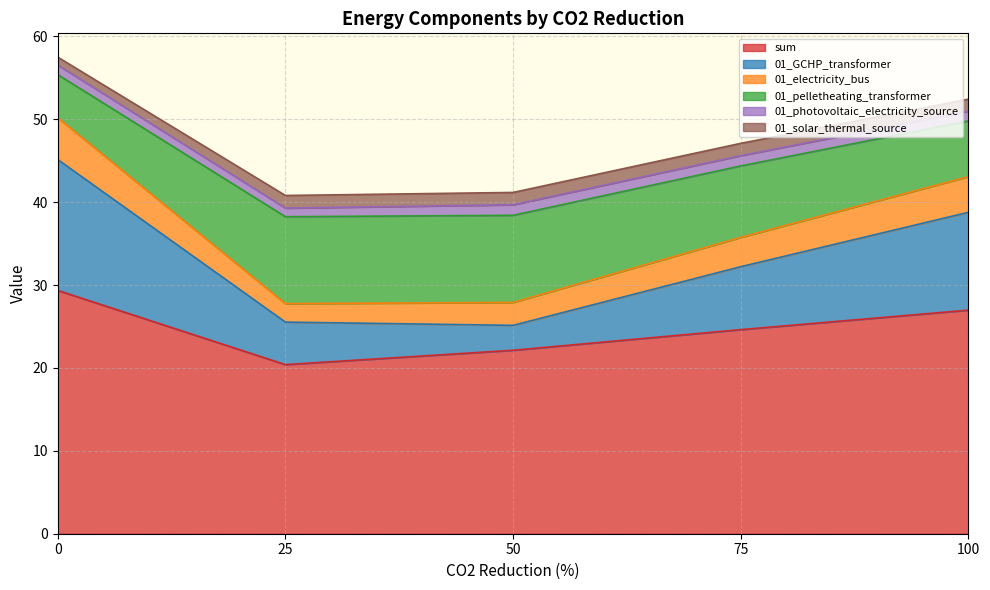

How many lines are shown in the chart?

6